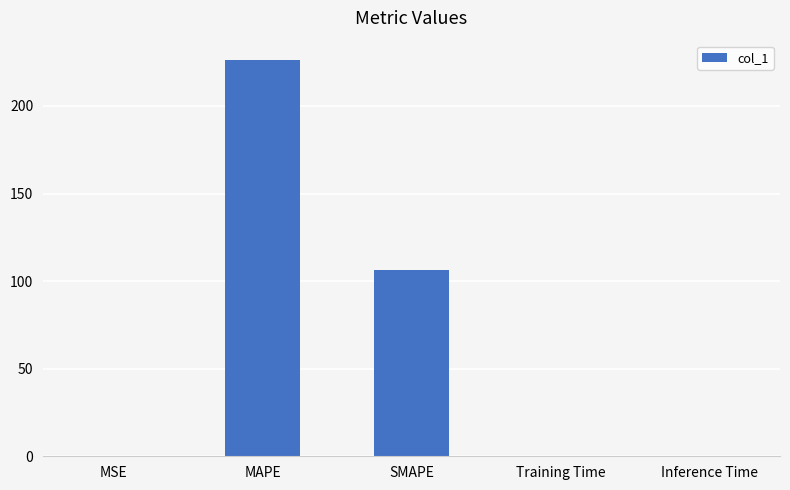

True or false: the data shows 49.1 at SMAPE.

False